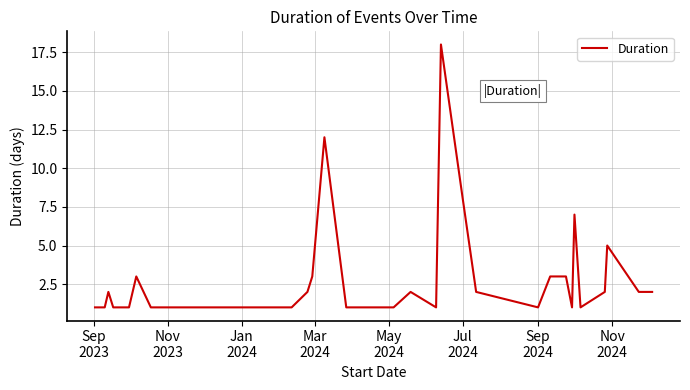

What is the greatest value displayed?

18